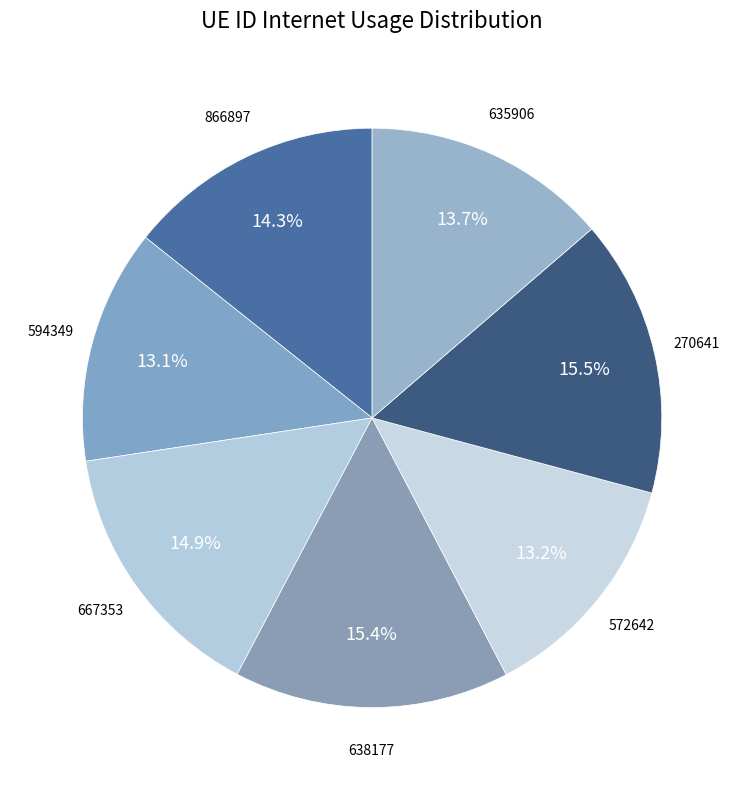

Rank the categories by value from highest to lowest.

270641, 638177, 667353, 866897, 635906, 572642, 594349